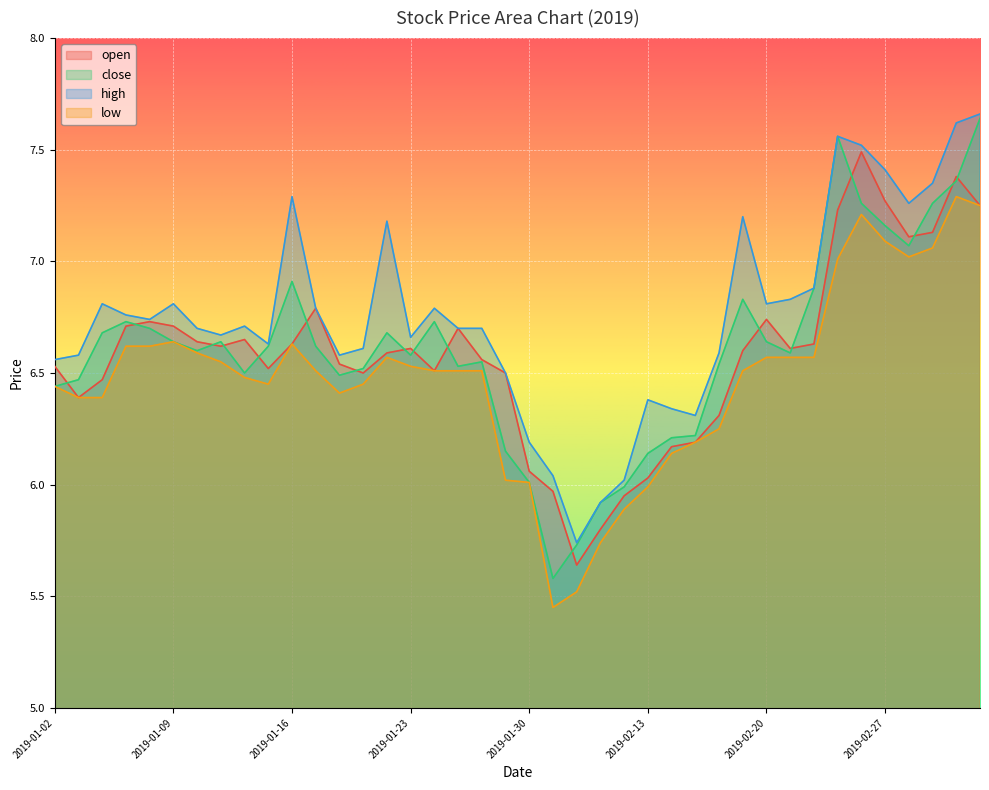

At how many categories does at least one series exceed 7?

10